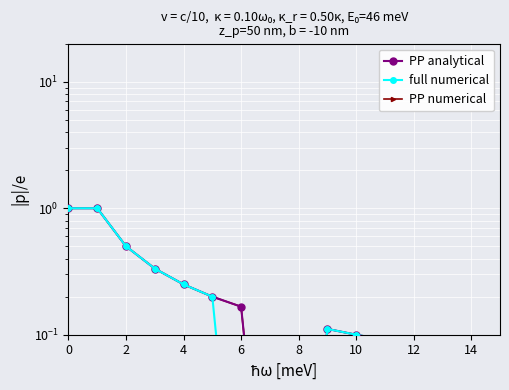

Which series has the largest total across all categories?

PP analytical